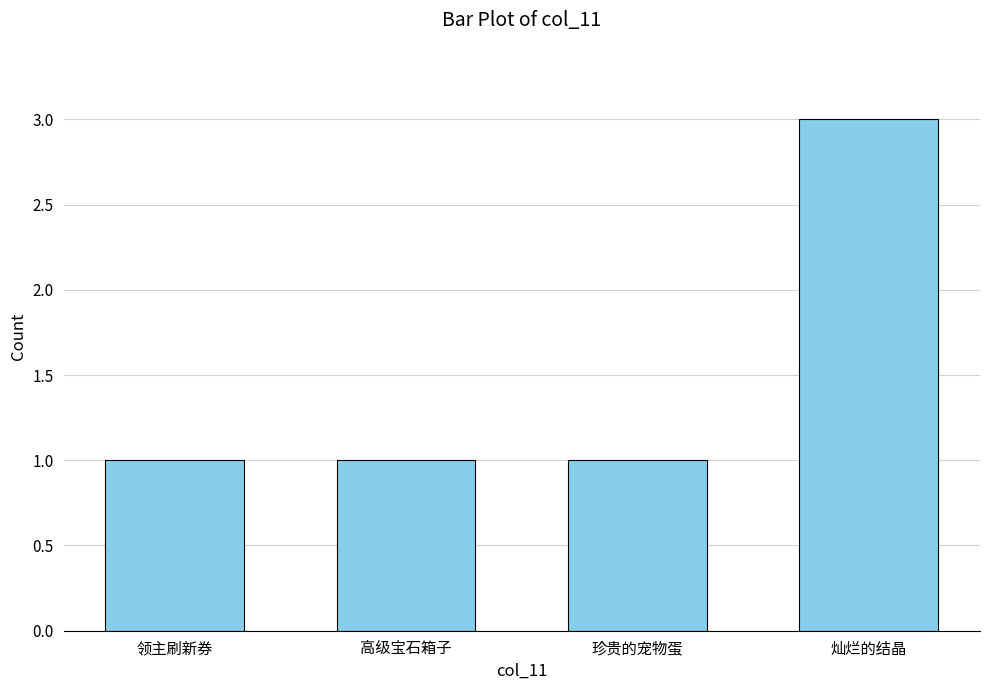

Is it true that the value at 领主刷新券 is 0?

False